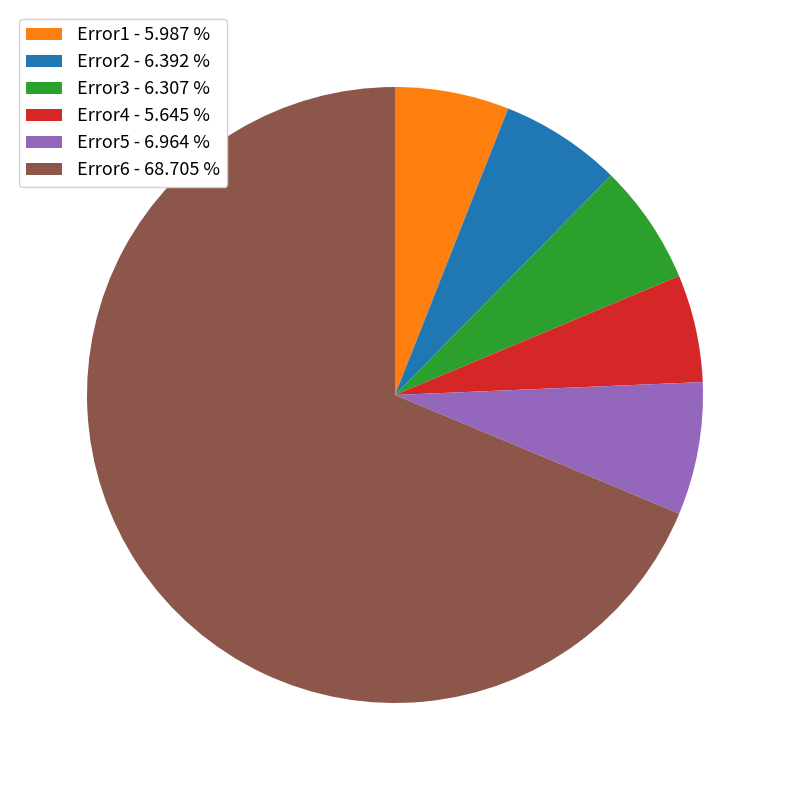

The Error3 slice represents 17% of the pie. True or false?

False